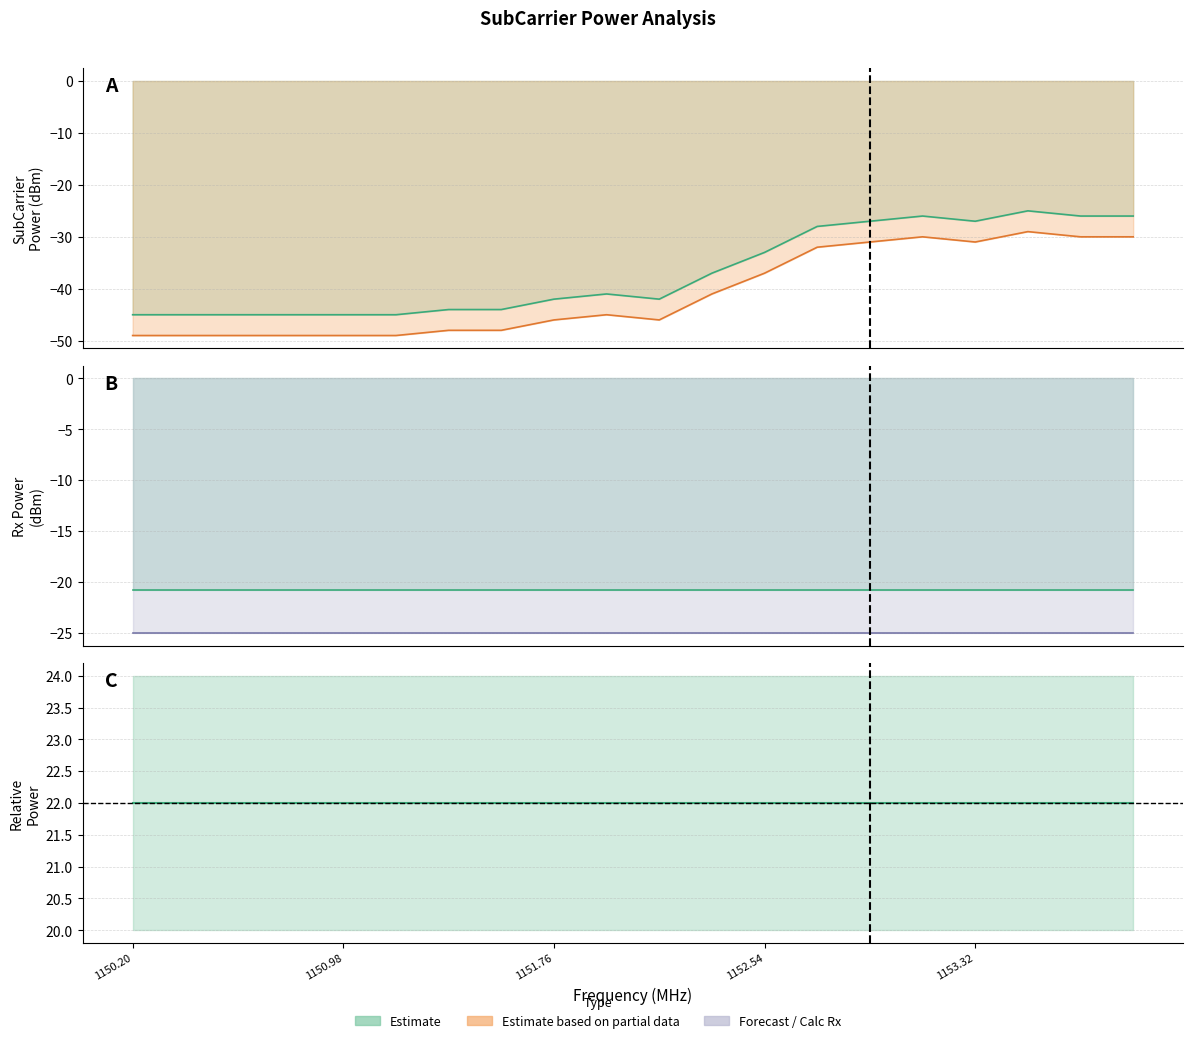

What value does the Relative Power series have at 1150781250?

22.0